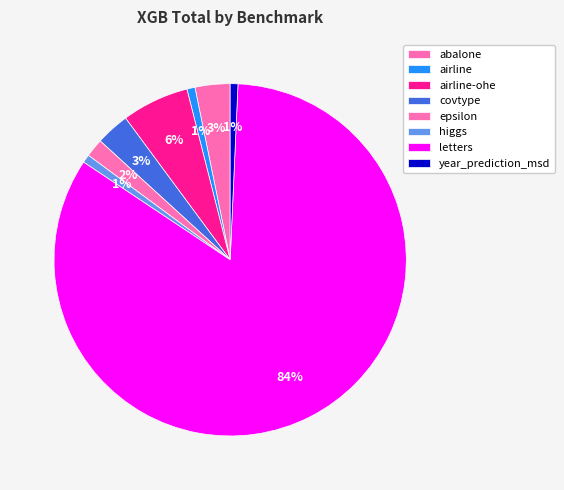

How many slices are in this pie chart?

8